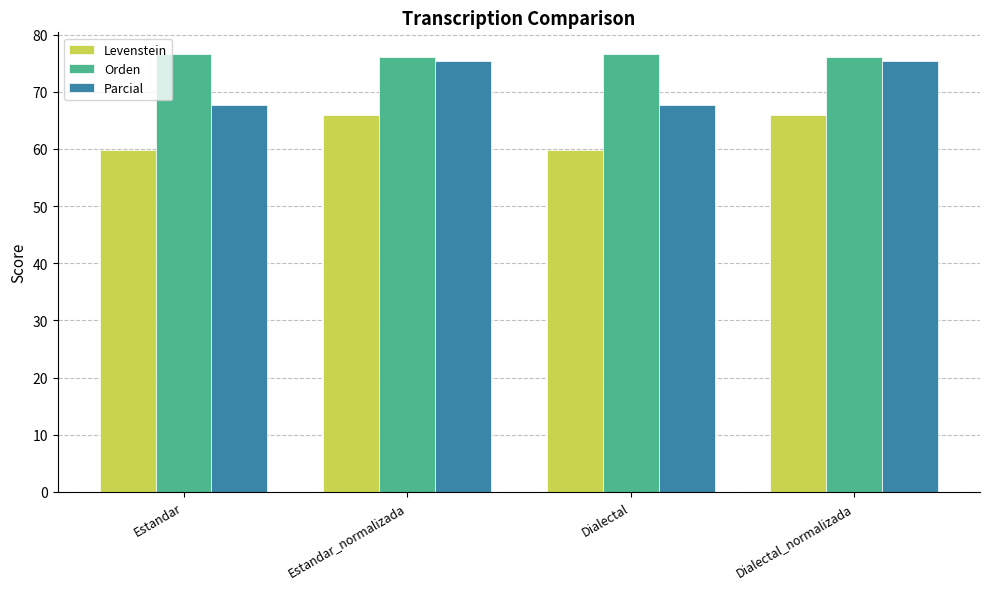

Is it true that Levenstein equals 59.8 at Estandar?

True